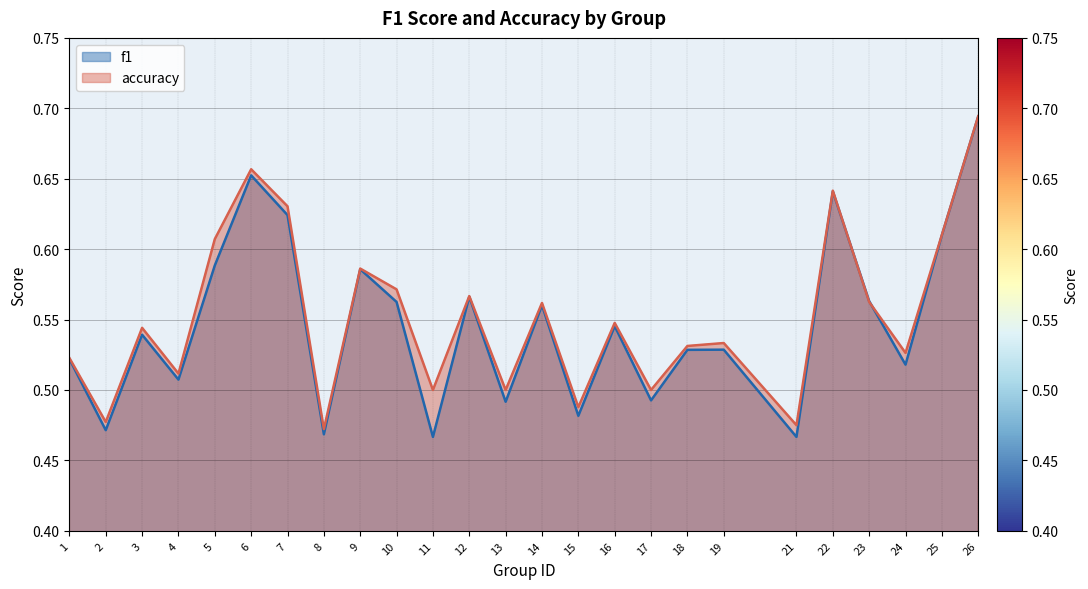

Read the accuracy value at 13.

0.5